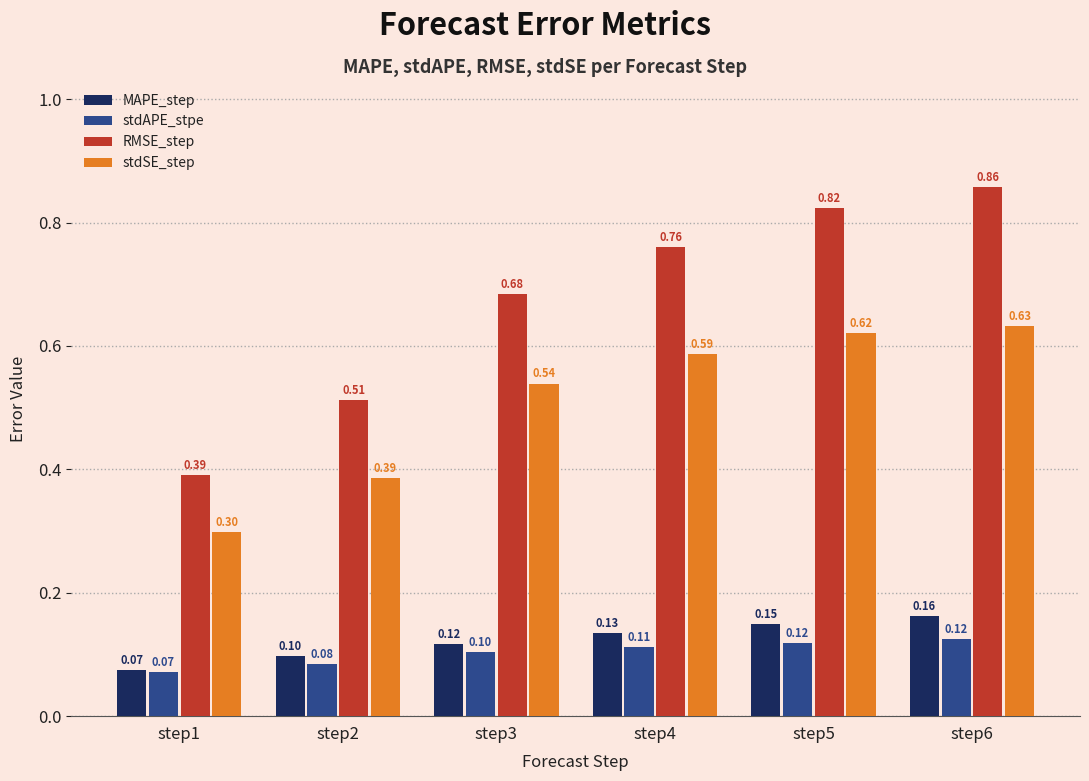

At which label does MAPE_step reach its minimum?

step1